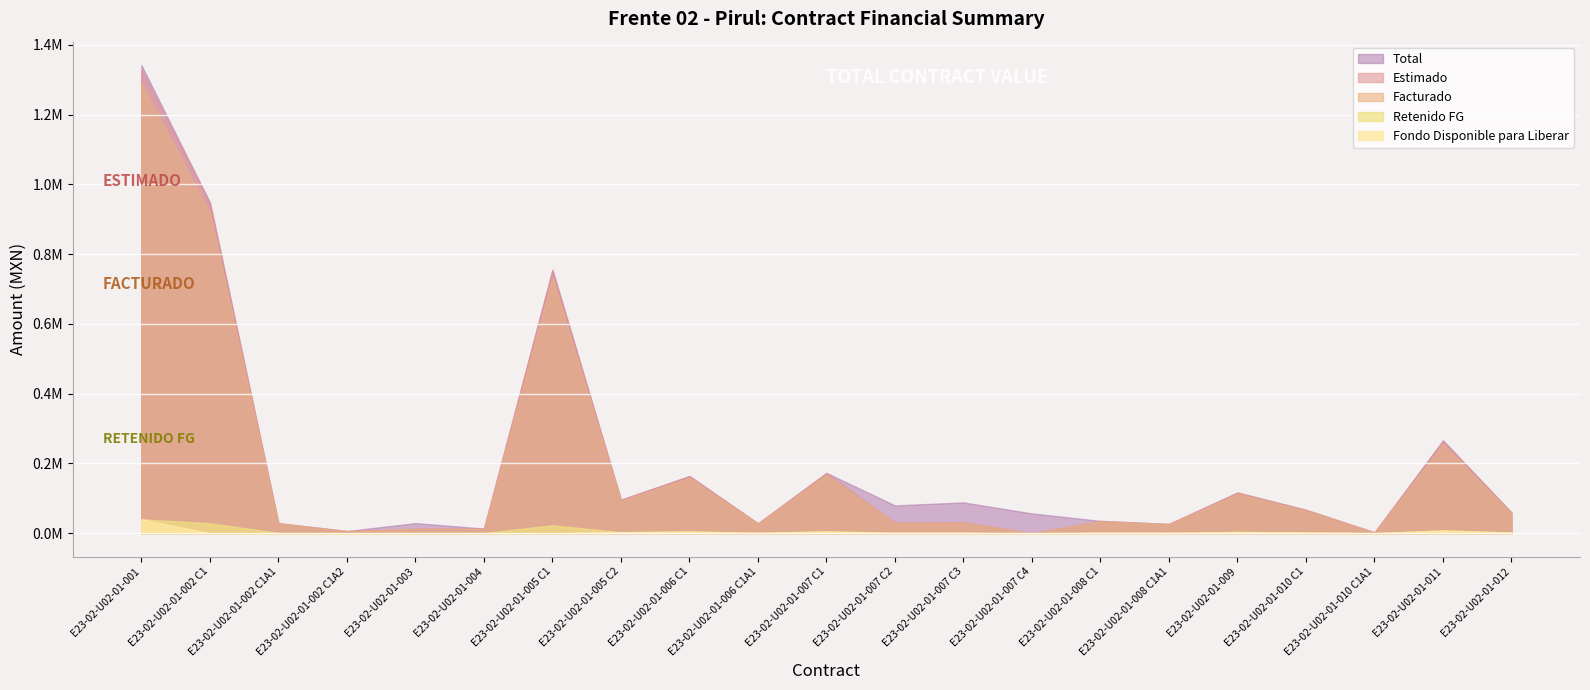

True or false: Fondo Disponible para Liberar and Facturado intersect in this chart.

False